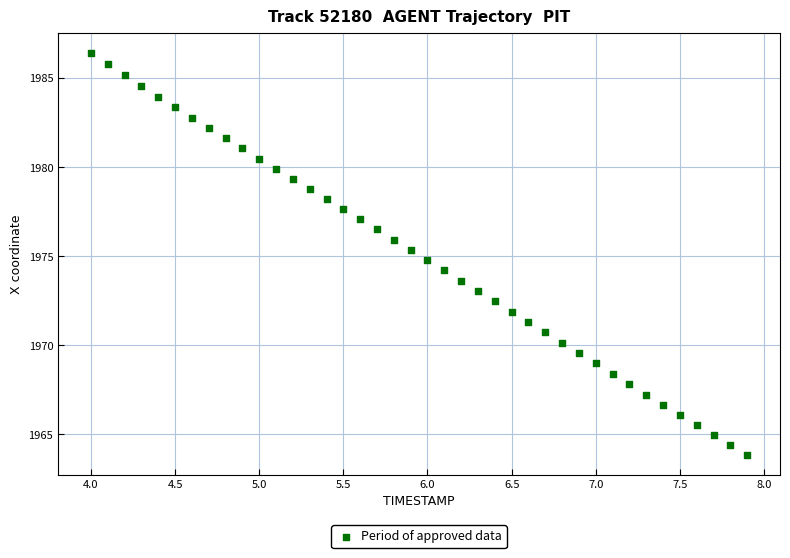

What is the range of X values (max minus min)?

3.9